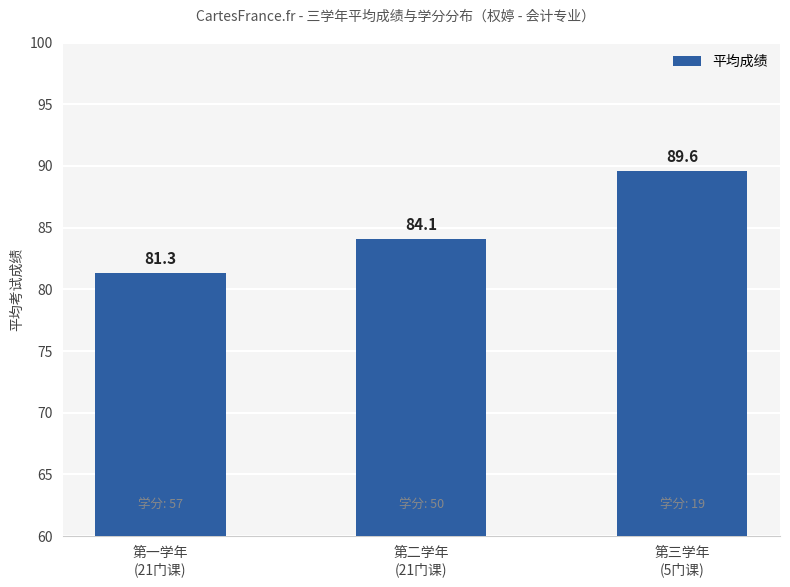

What is the label of the 3rd bar from the right?

第一学年
(21门课)